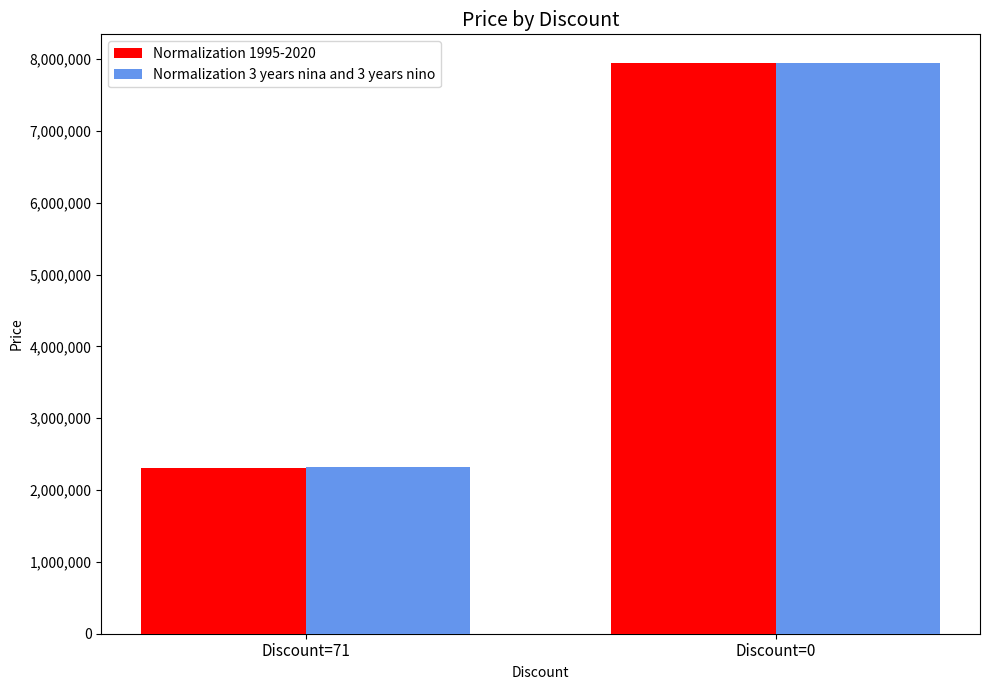

How many bars are there in total?

4